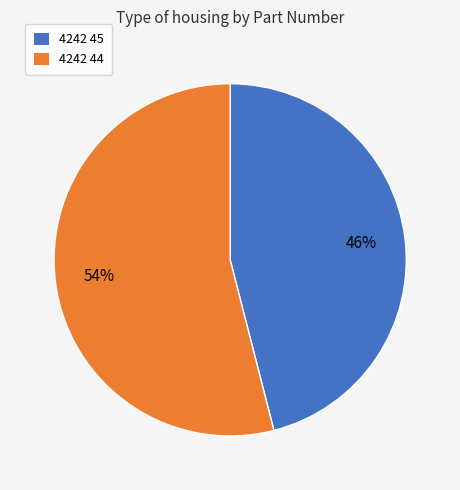

What is the largest slice in the pie chart?

4242 44